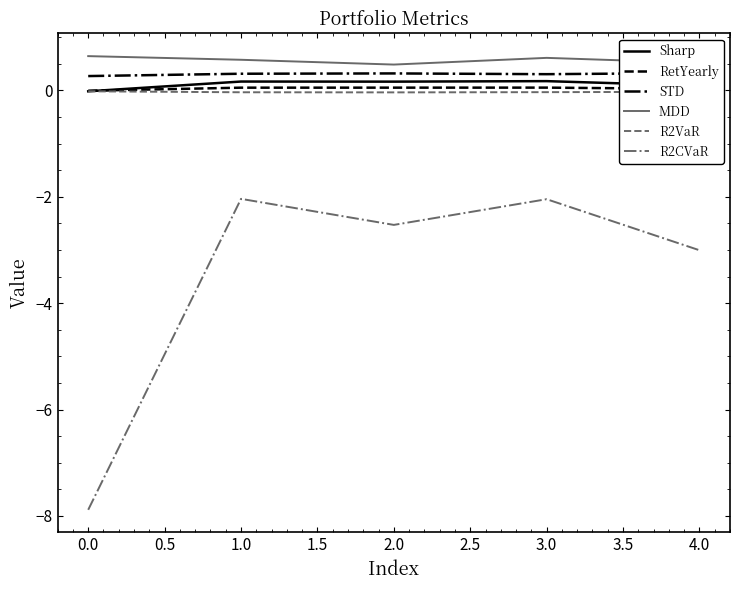

True or false: R2VaR and R2CVaR intersect in this chart.

False